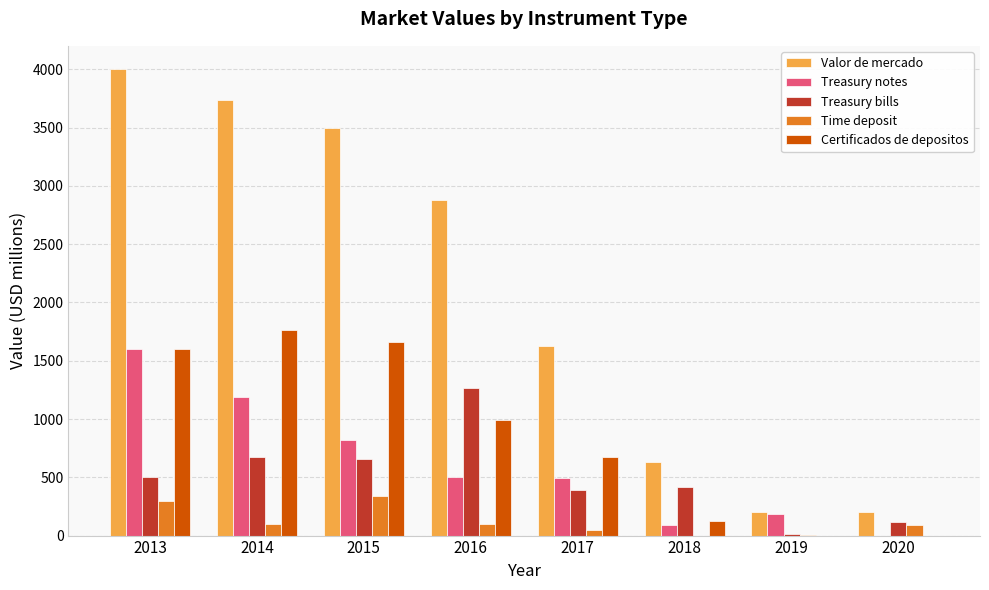

How many groups of bars are there?

8